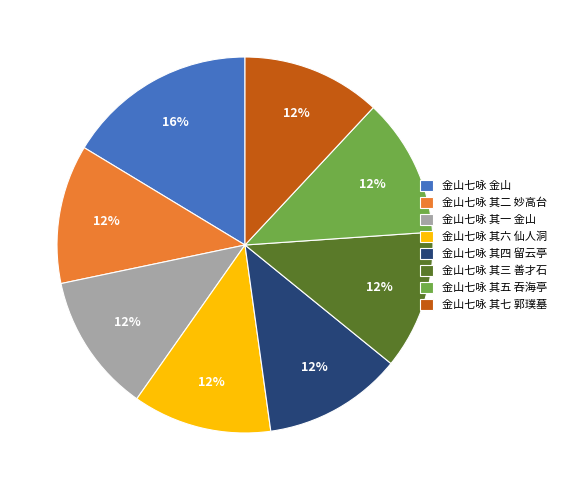

Does any single category account for the majority?

No